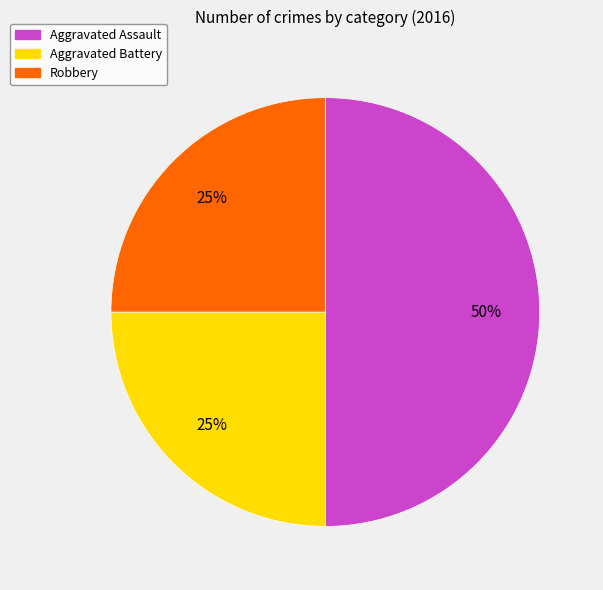

To the nearest percent, what is the difference between the largest and smallest slice percentages?

25%